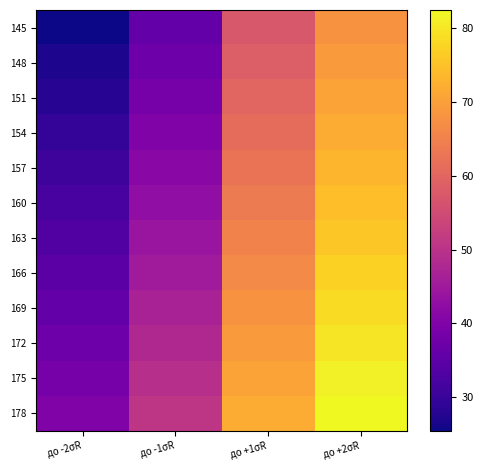

Reading right to left, list all the values displayed in this chart.

145: до +2σR=67.8	до +1σR=57.2	до -1σR=36.0	до -2σR=25.4
148: до +2σR=69.2	до +1σR=58.6	до -1σR=37.3	до -2σR=26.7
151: до +2σR=70.5	до +1σR=59.9	до -1σR=38.7	до -2σR=28.0
154: до +2σR=71.8	до +1σR=61.2	до -1σR=40.0	до -2σR=29.4
157: до +2σR=73.2	до +1σR=62.5	до -1σR=41.3	до -2σR=30.7
160: до +2σR=74.5	до +1σR=63.9	до -1σR=42.6	до -2σR=32.0
163: до +2σR=75.8	до +1σR=65.2	до -1σR=44.0	до -2σR=33.4
166: до +2σR=77.2	до +1σR=66.5	до -1σR=45.3	до -2σR=34.7
169: до +2σR=78.5	до +1σR=67.9	до -1σR=46.6	до -2σR=36.0
172: до +2σR=79.8	до +1σR=69.2	до -1σR=48.0	до -2σR=37.4
175: до +2σR=81.2	до +1σR=70.5	до -1σR=49.3	до -2σR=38.7
178: до +2σR=82.5	до +1σR=71.9	до -1σR=50.6	до -2σR=40.0